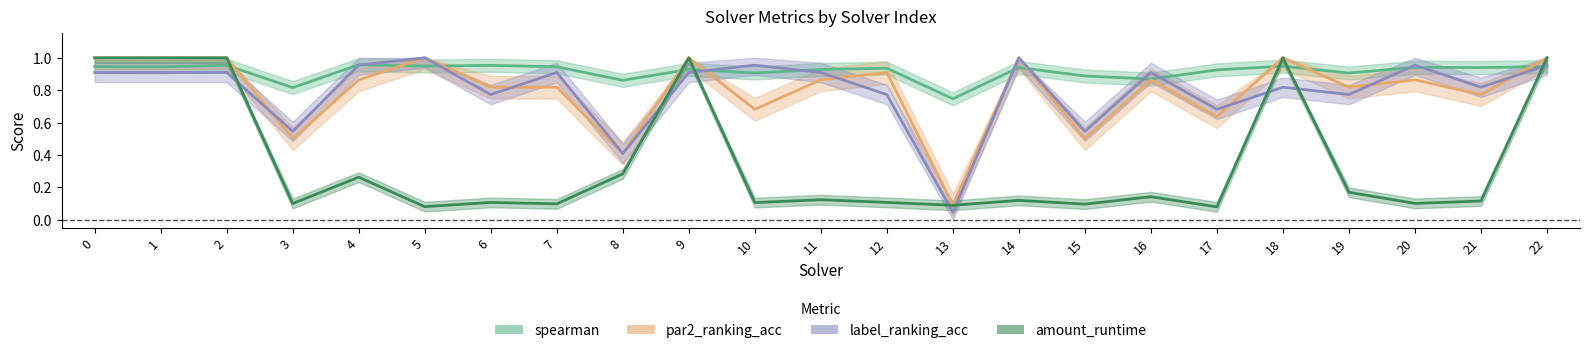

The value of amount_runtime at 0 is 0.2. True or false?

False